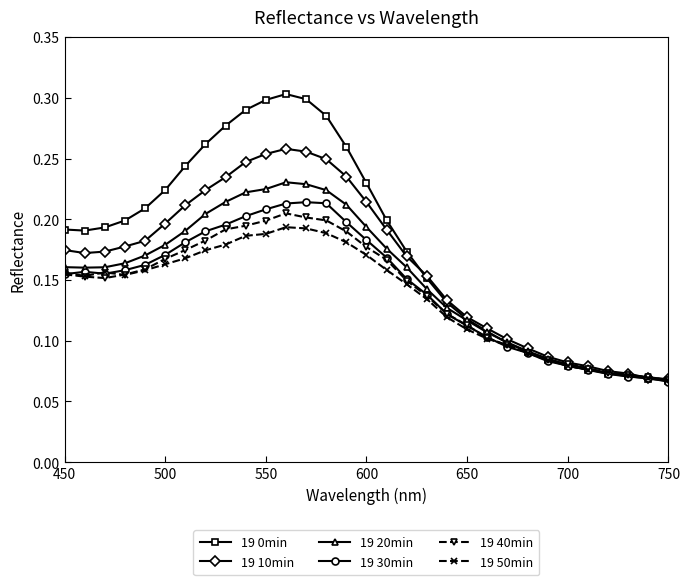

Which series has the largest total across all categories?

19 0min